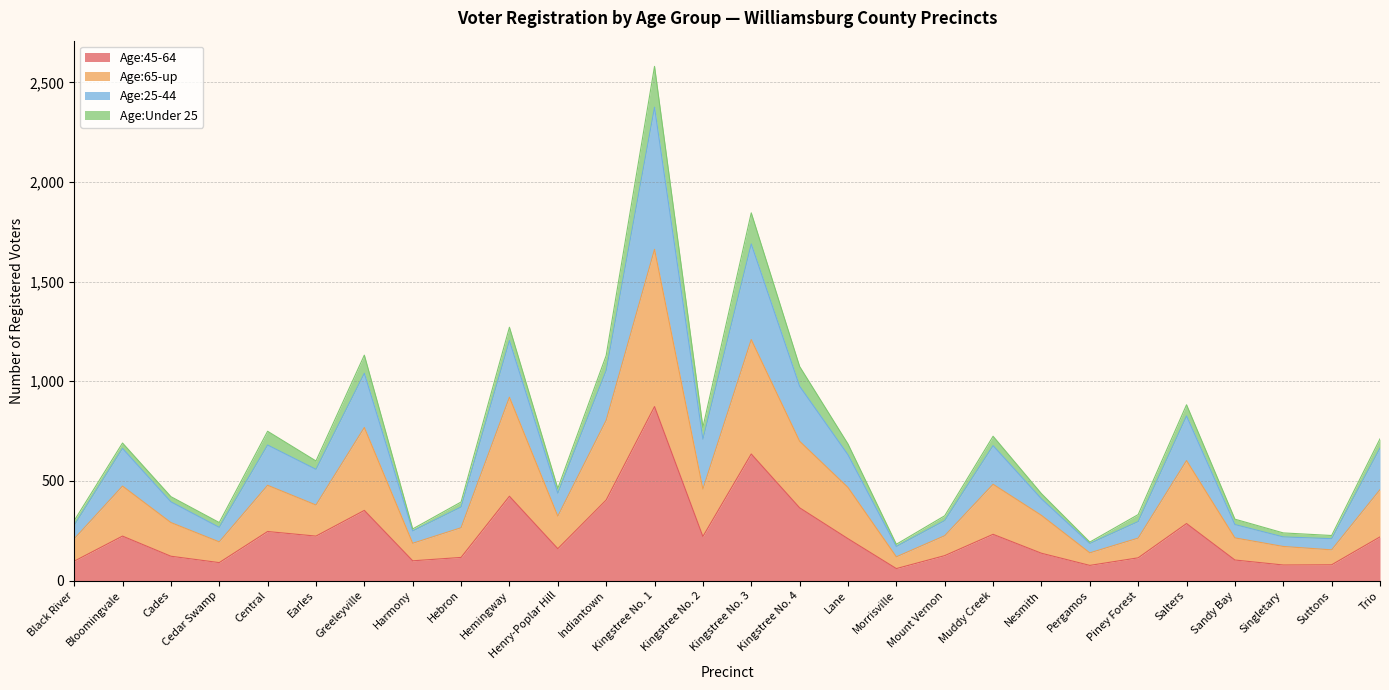

True or false: Age:25-44 has a value of 216 at Henry-Poplar Hill.

False